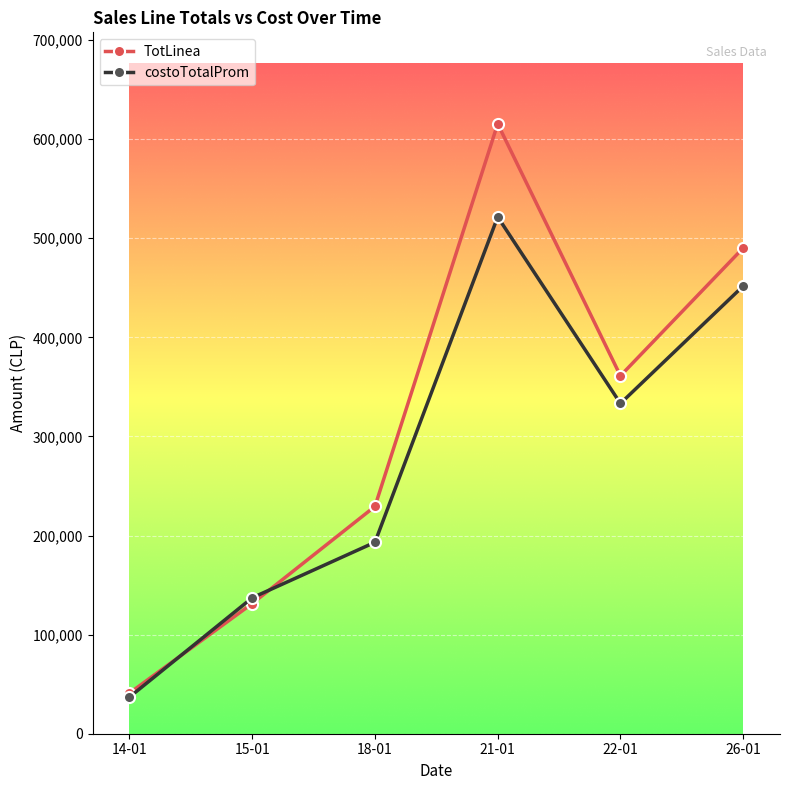

Does the chart have visible grid lines?

Yes